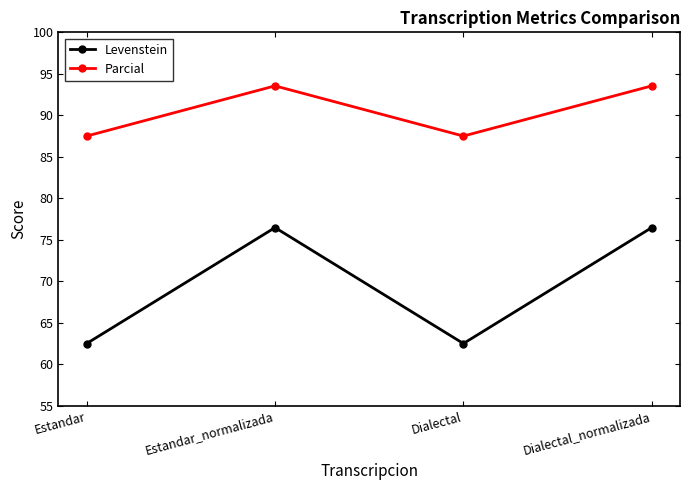

What is the label of the 3rd point from the right?

Estandar_normalizada